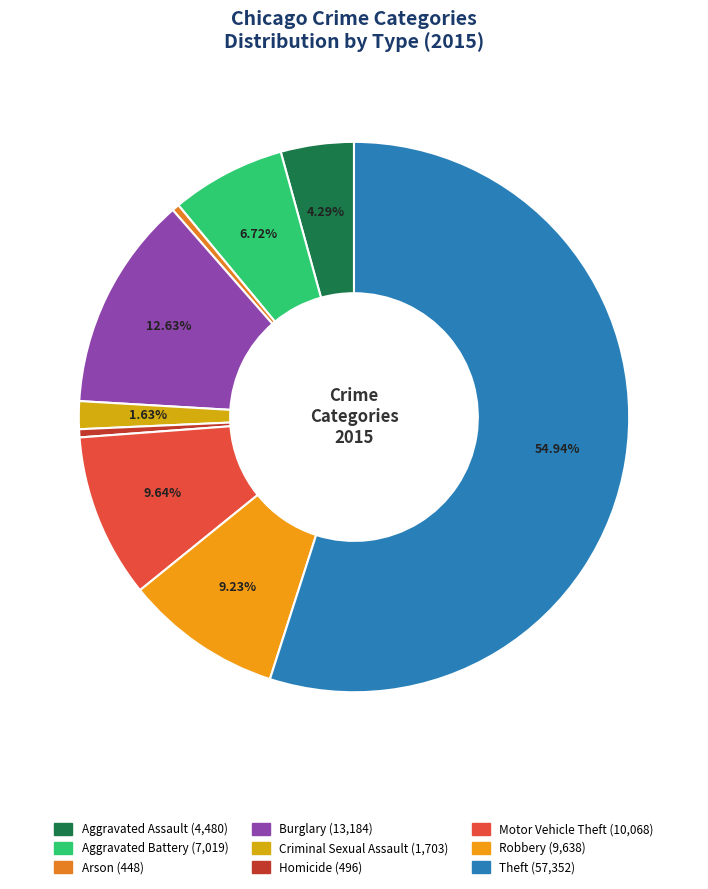

How many slices are in this pie chart?

9